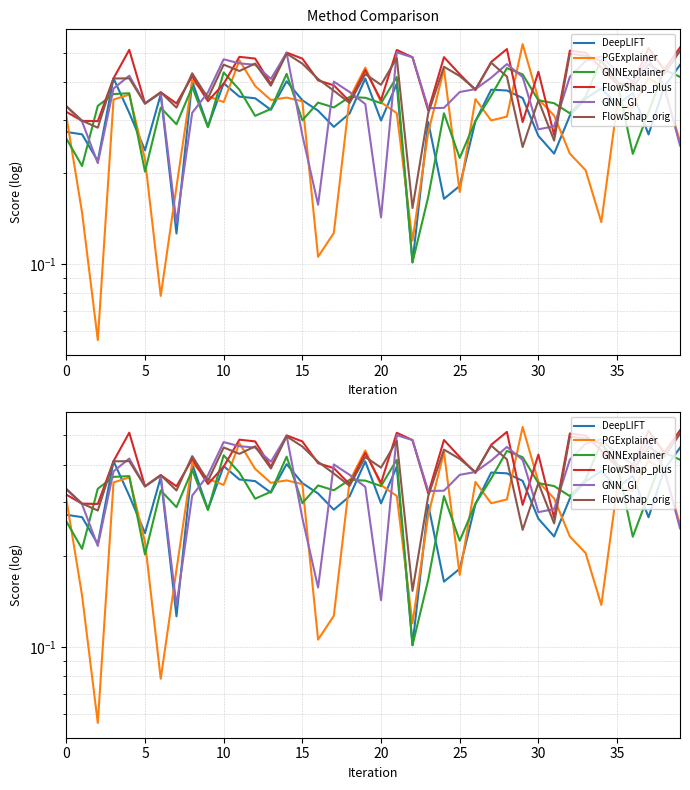

List the series in order of their peak value, highest first.

PGExplainer, FlowShap_plus, FlowShap_orig, GNN_GI, GNNExplainer, DeepLIFT